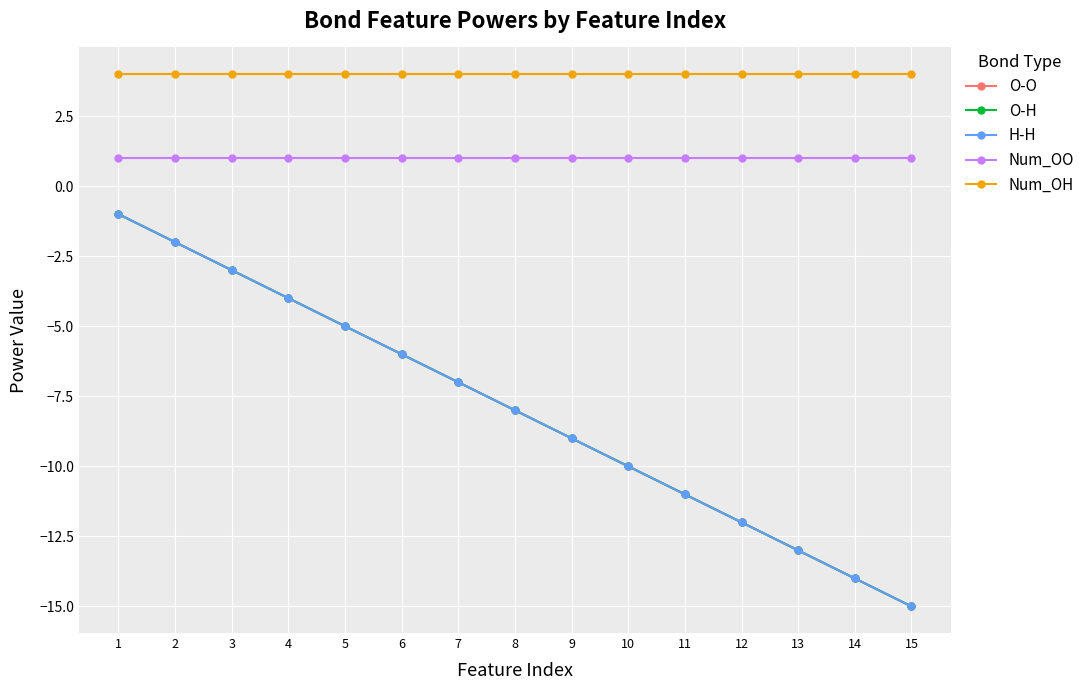

Rank the categories by Num_OH value from lowest to highest.

1, 2, 3, 4, 5, 6, 7, 8, 9, 10, 11, 12, 13, 14, 15